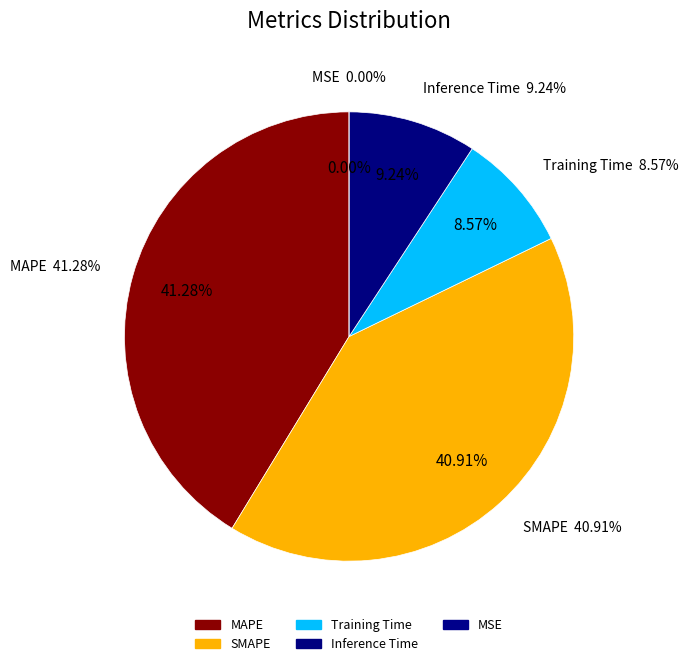

What is the total percentage of Training Time and MSE?

8.6%